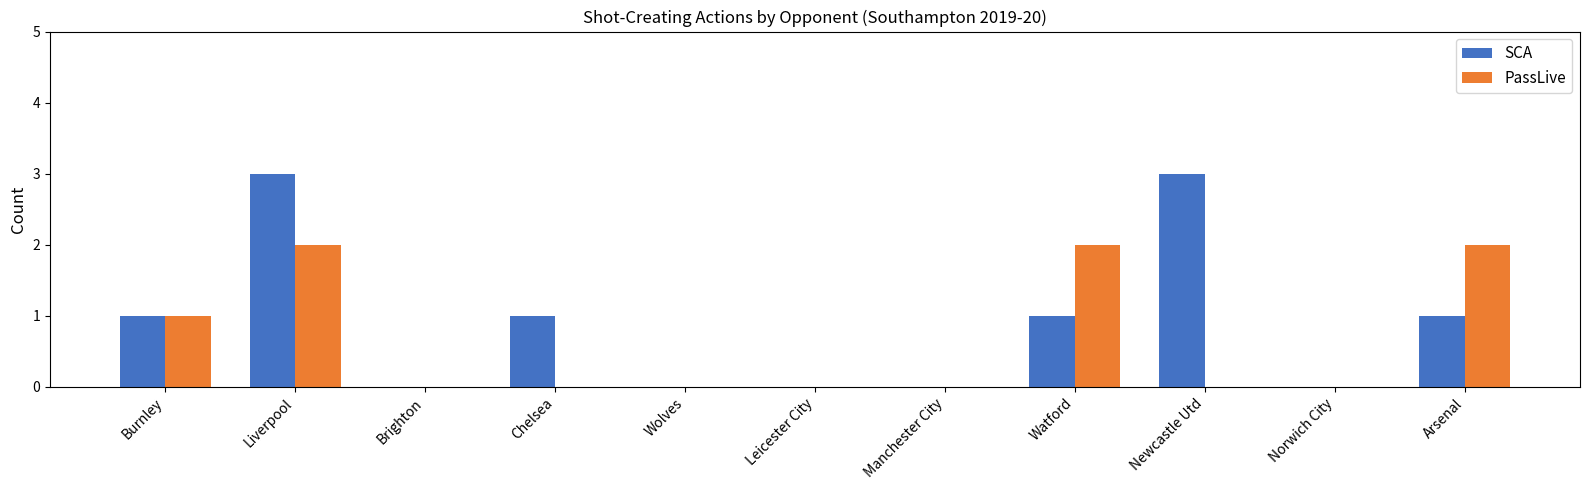

Which series has the widest spread of values?

SCA